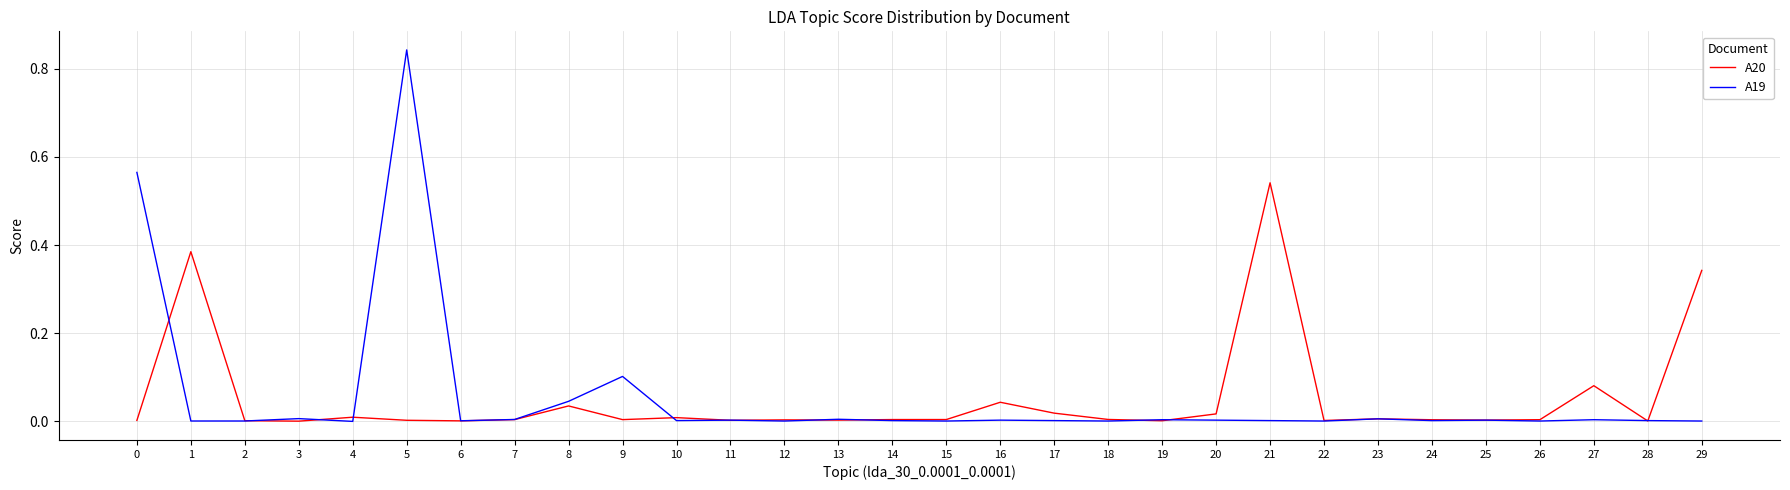

Rank the series by their maximum value, from lowest to highest.

A20, A19